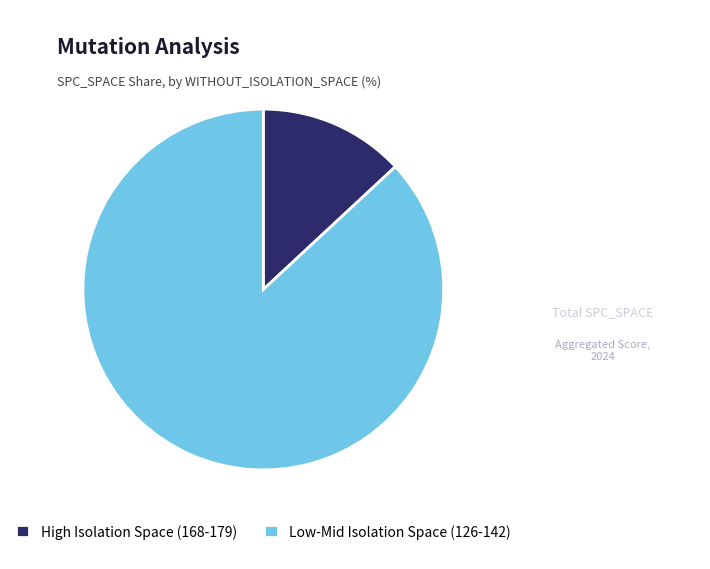

Is it true that High Isolation Space (168-179) is 13% of the pie?

True